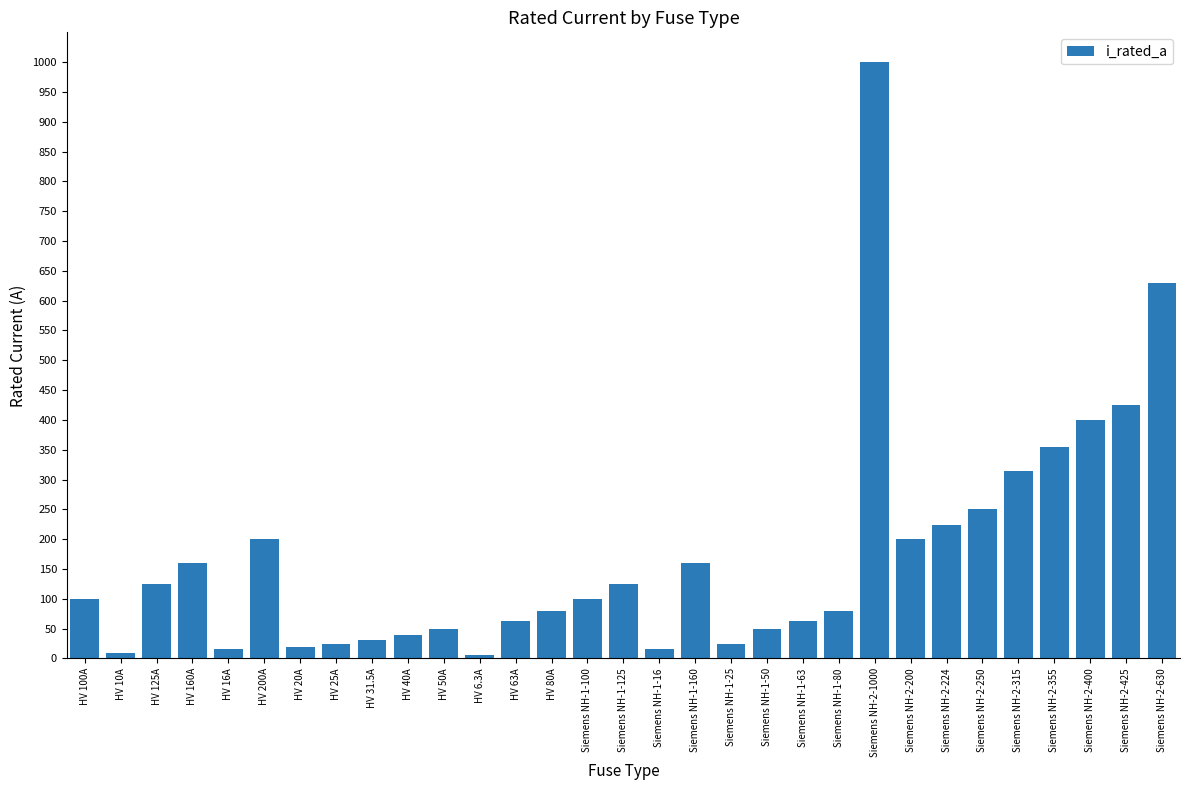

At which label is the value closest to 503?

Siemens NH-2-425